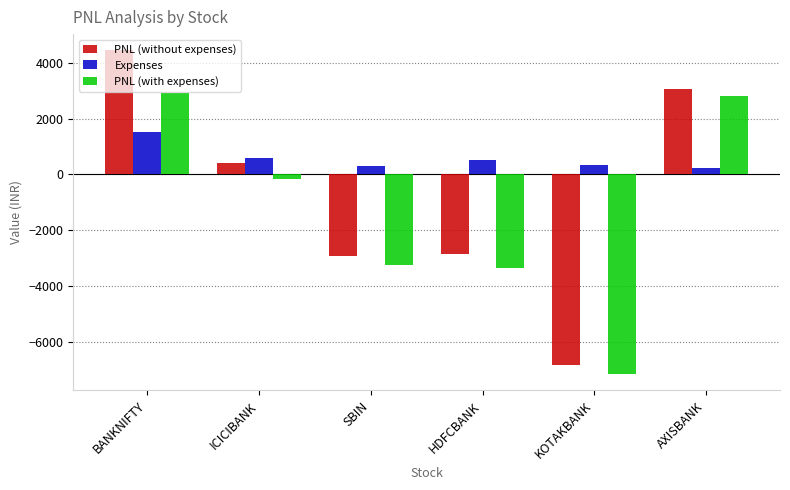

How many values in the PNL (with expenses) series exceed -176?

2